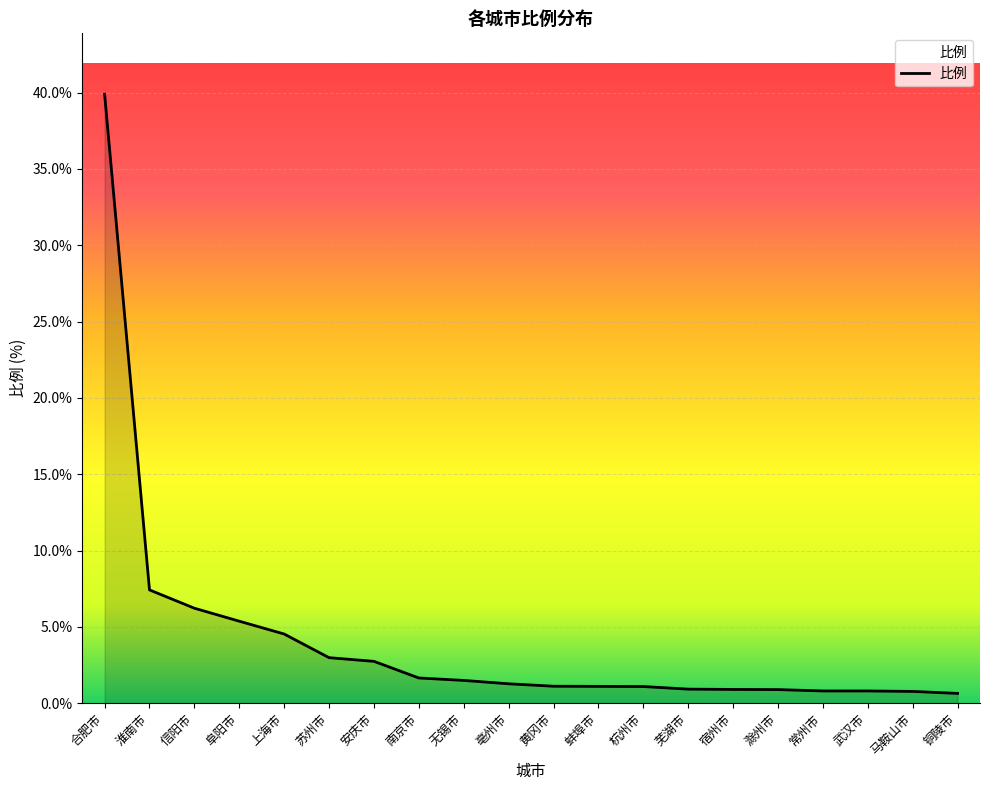

The value at 滁州市 is 0.9. True or false?

True